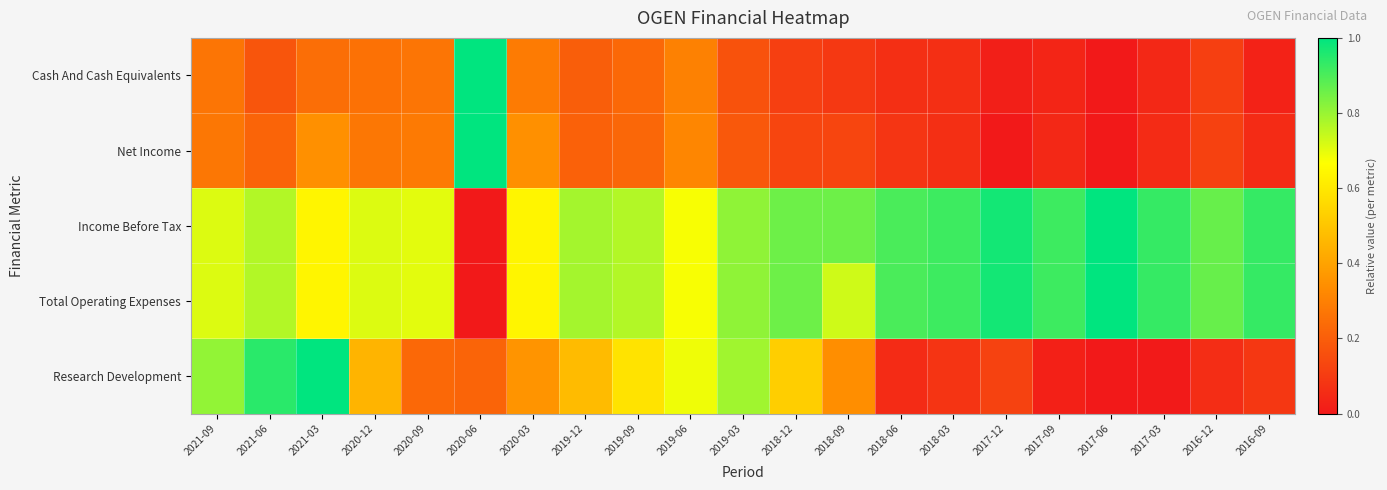

Reading left to right, what are all the values shown in this chart?

Cash And Cash Equivalents: 2021-09=0.3	2021-06=0.2	2021-03=0.2	2020-12=0.3	2020-09=0.3	2020-06=1.0	2020-03=0.3	2019-12=0.2	2019-09=0.2	2019-06=0.3	2019-03=0.2	2018-12=0.1	2018-09=0.1	2018-06=0.1	2018-03=0.1	2017-12=0.0	2017-09=0.0	2017-06=0.0	2017-03=0.0	2016-12=0.1	2016-09=0.0
Net Income: 2021-09=0.3	2021-06=0.2	2021-03=0.3	2020-12=0.3	2020-09=0.3	2020-06=1.0	2020-03=0.3	2019-12=0.2	2019-09=0.2	2019-06=0.3	2019-03=0.2	2018-12=0.1	2018-09=0.1	2018-06=0.1	2018-03=0.1	2017-12=0.0	2017-09=0.0	2017-06=0.0	2017-03=0.1	2016-12=0.1	2016-09=0.1
Income Before Tax: 2021-09=0.7	2021-06=0.8	2021-03=0.6	2020-12=0.7	2020-09=0.7	2020-06=0.0	2020-03=0.6	2019-12=0.8	2019-09=0.8	2019-06=0.7	2019-03=0.8	2018-12=0.9	2018-09=0.9	2018-06=0.9	2018-03=0.9	2017-12=1.0	2017-09=0.9	2017-06=1.0	2017-03=0.9	2016-12=0.9	2016-09=0.9
Total Operating Expenses: 2021-09=0.7	2021-06=0.8	2021-03=0.6	2020-12=0.7	2020-09=0.7	2020-06=0.0	2020-03=0.6	2019-12=0.8	2019-09=0.8	2019-06=0.7	2019-03=0.8	2018-12=0.9	2018-09=0.7	2018-06=0.9	2018-03=0.9	2017-12=1.0	2017-09=0.9	2017-06=1.0	2017-03=0.9	2016-12=0.9	2016-09=0.9
Research Development: 2021-09=0.8	2021-06=0.9	2021-03=1.0	2020-12=0.5	2020-09=0.2	2020-06=0.2	2020-03=0.4	2019-12=0.5	2019-09=0.6	2019-06=0.7	2019-03=0.8	2018-12=0.5	2018-09=0.3	2018-06=0.1	2018-03=0.1	2017-12=0.1	2017-09=0.0	2017-06=0.0	2017-03=0.0	2016-12=0.1	2016-09=0.1